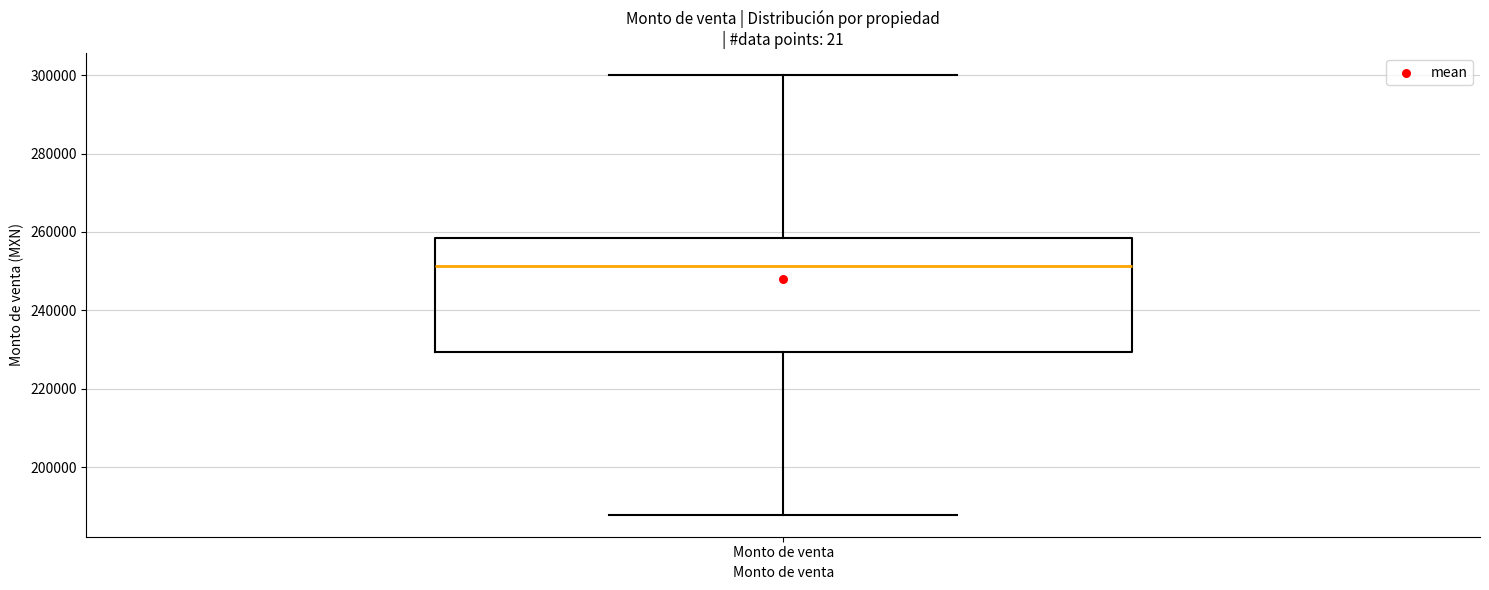

Read this box plot against the y-axis: the position of the median line, the range covered by the box, and the ends of both whiskers. The values are not printed on the chart, so give them approximately, as read against the axis.

median 252000, box 230000 to 258000, whiskers 188000 to 300000